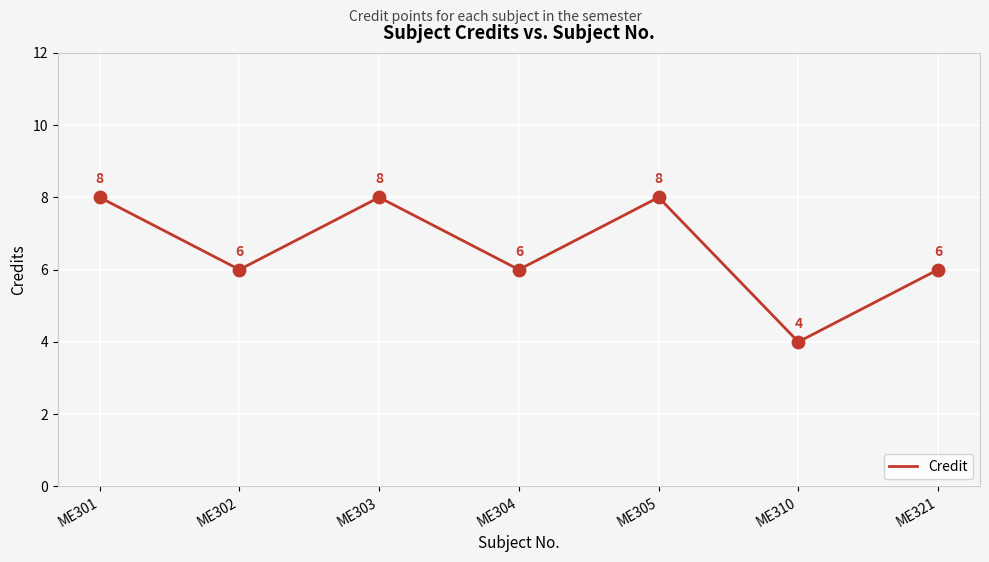

What is the ratio of the value at ME321 to the value at ME310?

1.5